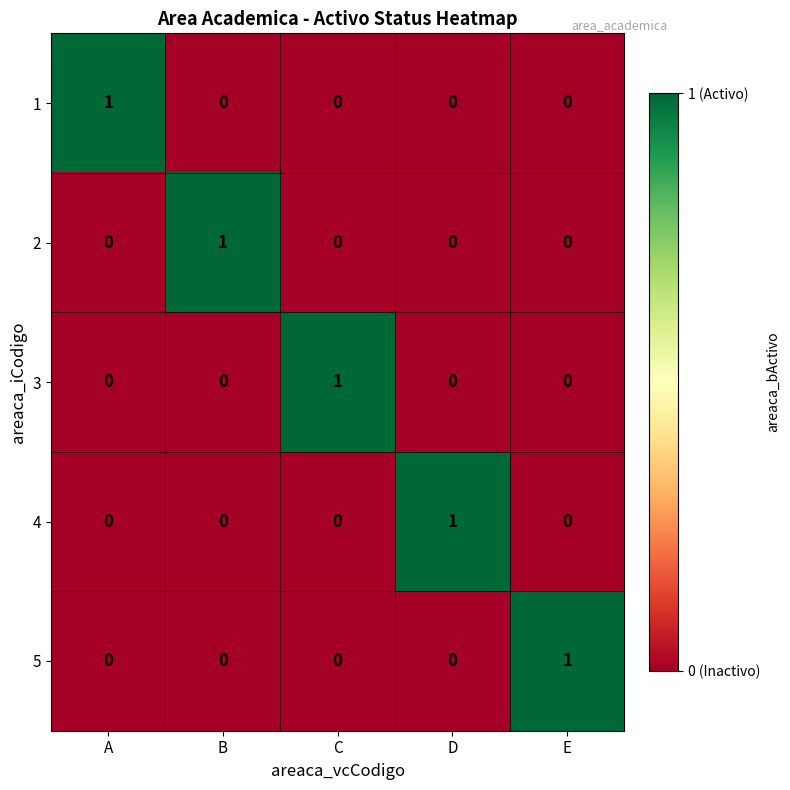

How many 2 values are between 0 and 1?

5